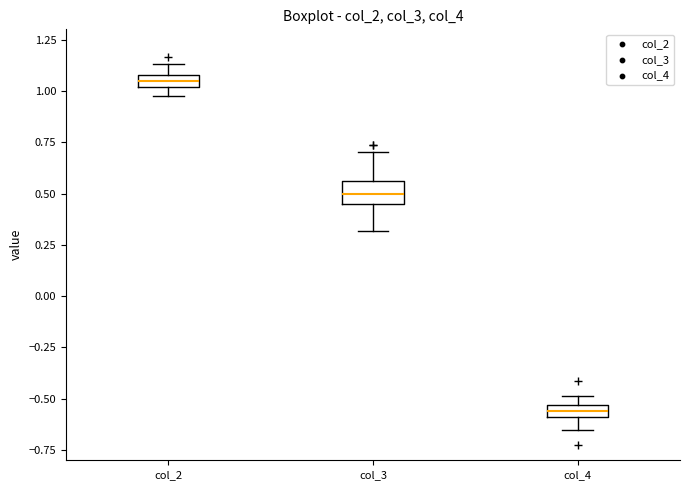

Which box has the highest median line?

col_2